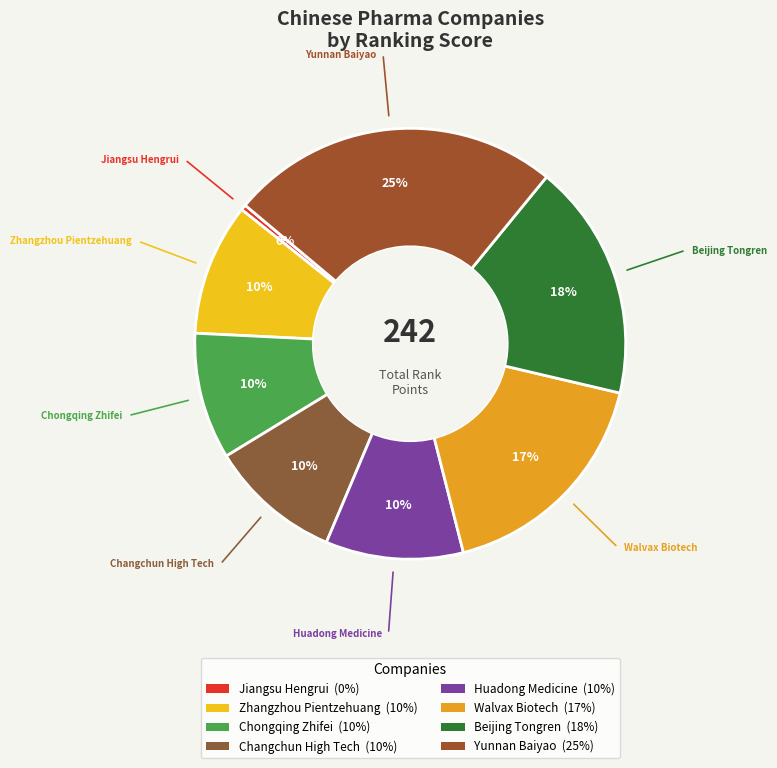

What percentage is the Chongqing Zhifei slice, to the nearest percent?

10%